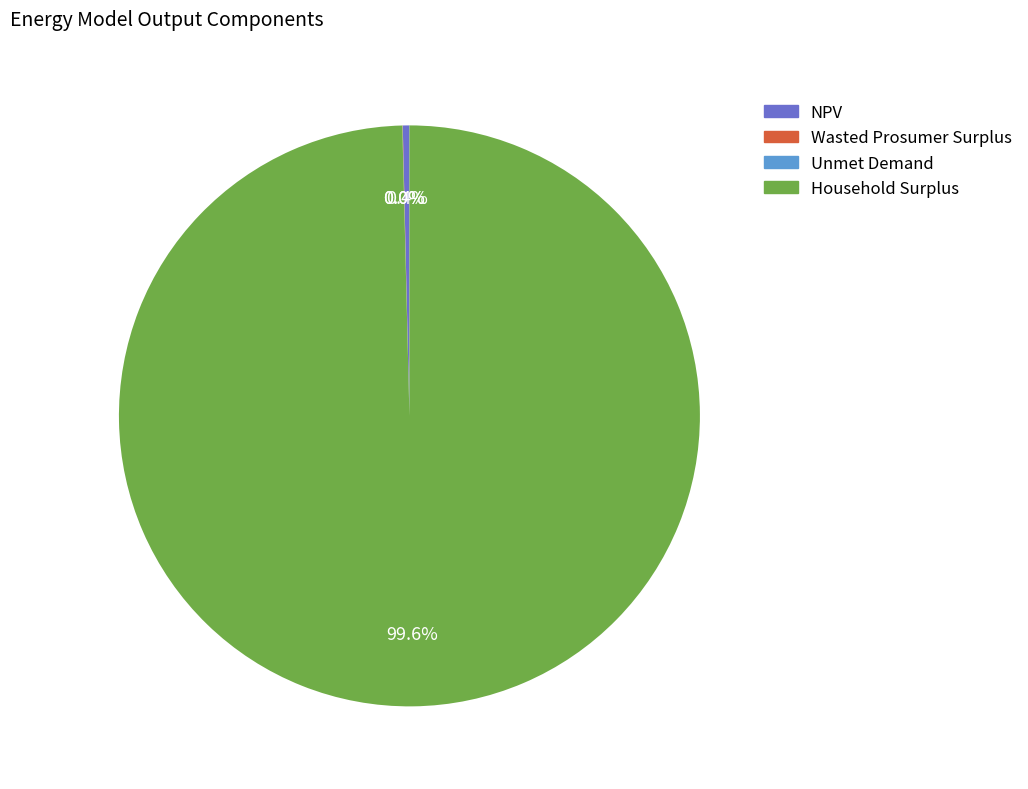

Is there a majority slice in this chart?

Yes